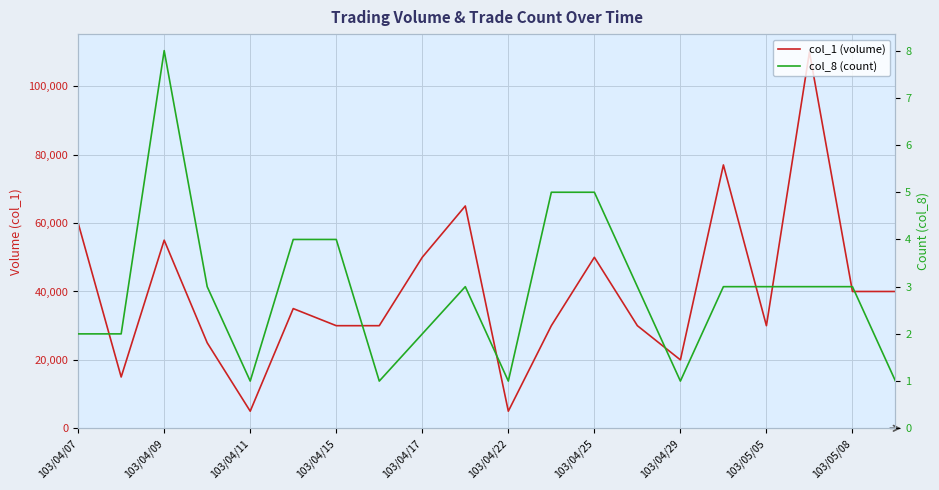

In col_1 (volume), how many points are higher than both neighbors (excluding endpoints)?

6